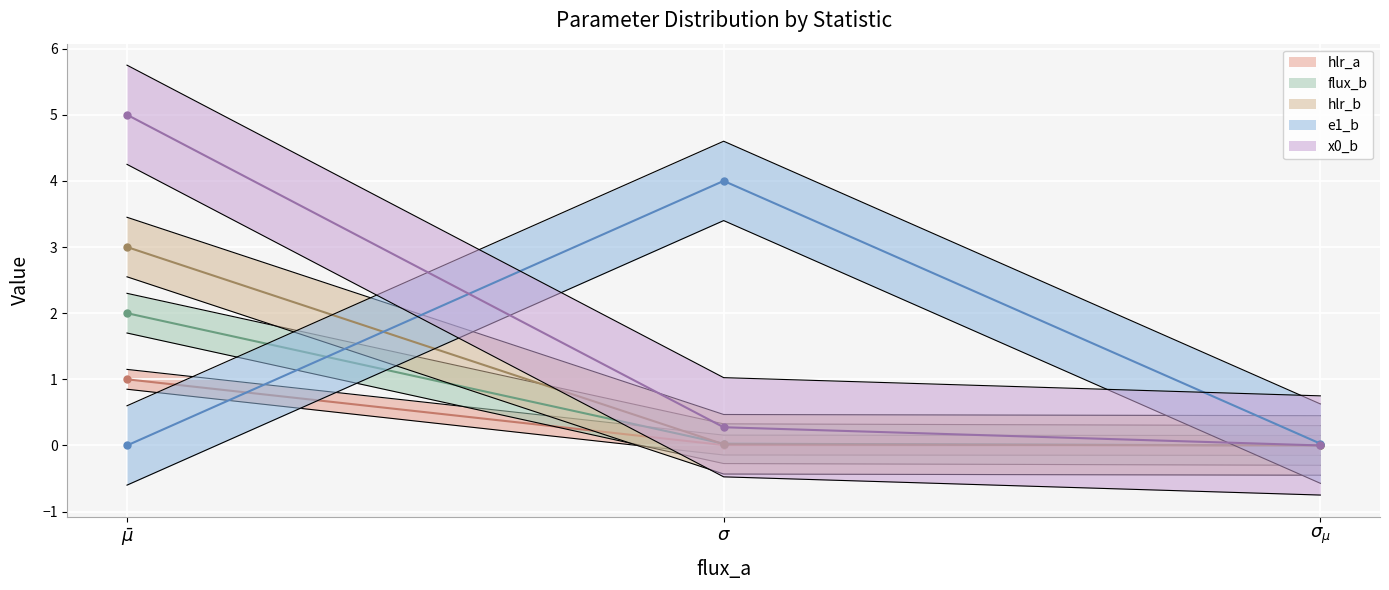

How many categories are shown in the chart?

3